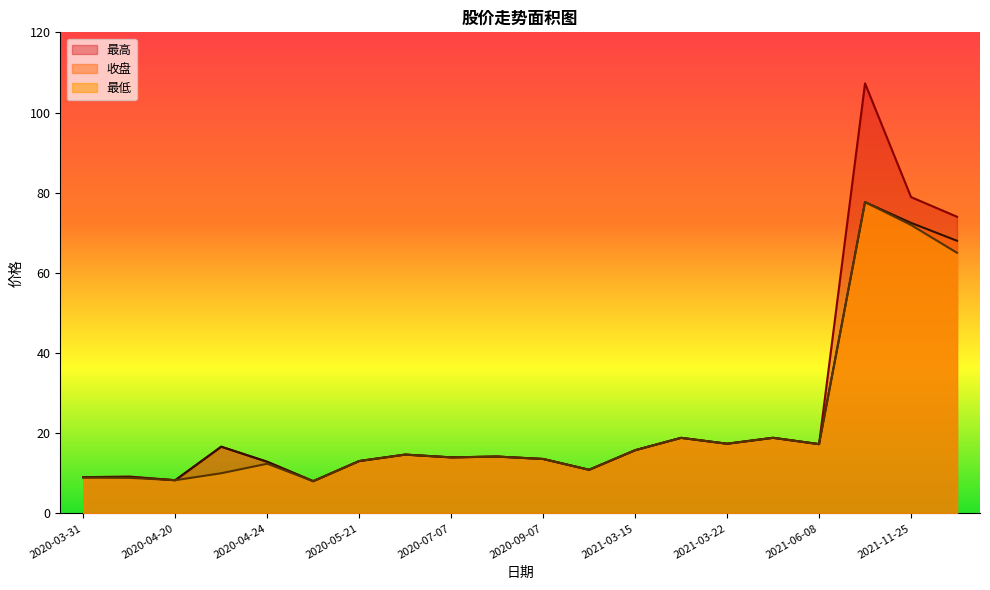

Between 2020-06-19 and 2020-04-22, which is larger?

2020-04-22